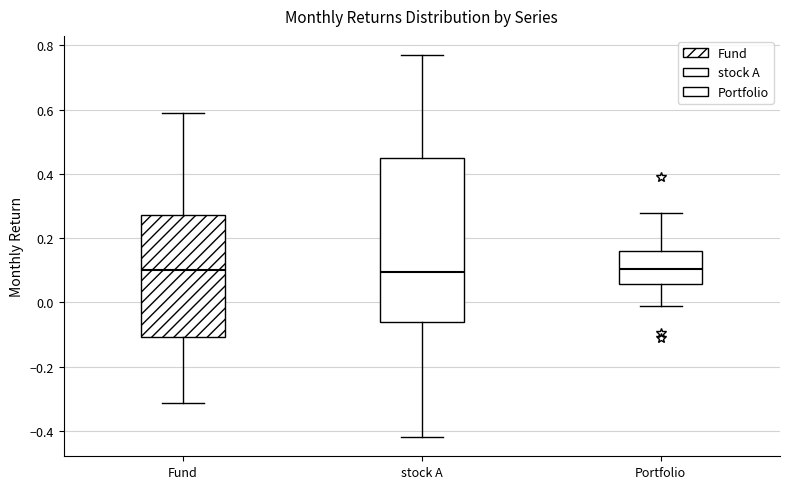

Reading left to right, transcribe this box plot: for each box, give where its median line is, the range the box spans, and where its two whiskers end, as read against the y-axis. The values are not printed on the chart, so give them approximately, as read against the axis.

Fund: median 0.10, box -0.10 to 0.28, whiskers -0.32 to 0.60
stock A: median 0.10, box -0.06 to 0.44, whiskers -0.42 to 0.76
Portfolio: median 0.10, box 0.06 to 0.16, whiskers -0.02 to 0.28